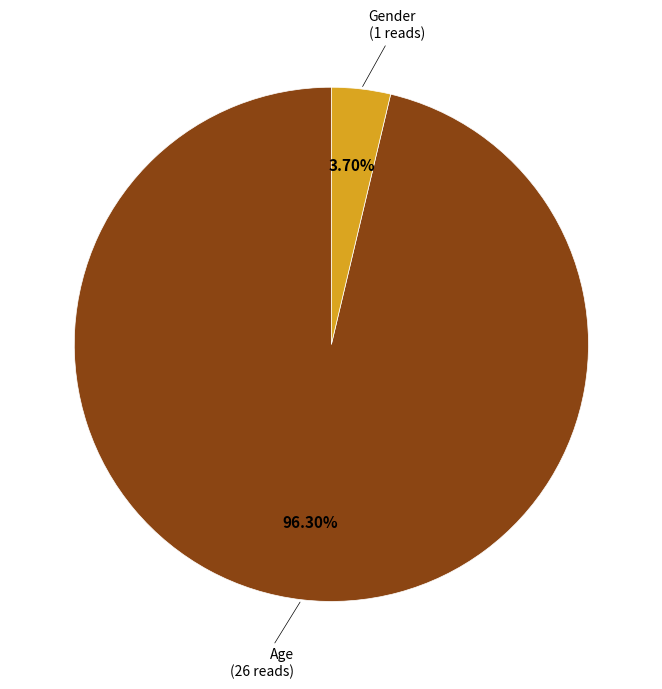

Does any single category account for the majority?

Yes